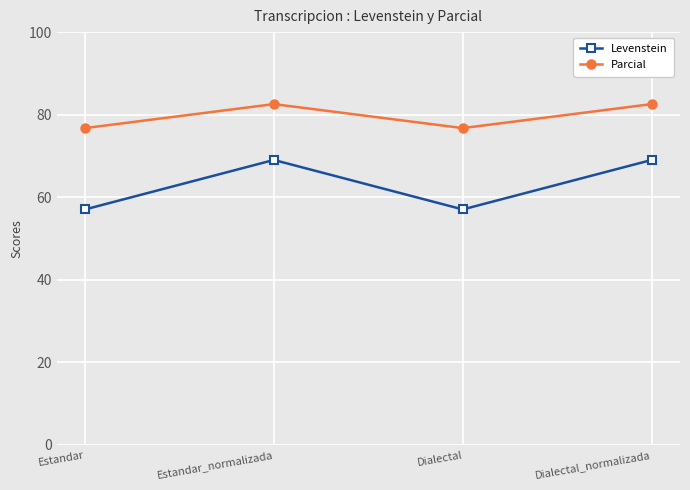

Where is the first local maximum for Parcial?

Estandar_normalizada